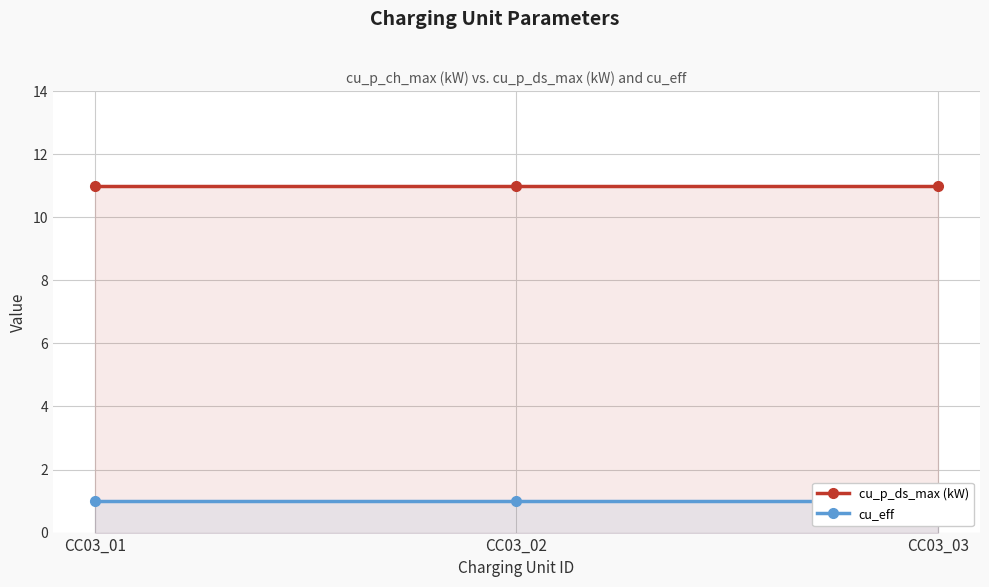

List the series in order of their overall mean, lowest first.

cu_eff, cu_p_ds_max (kW)